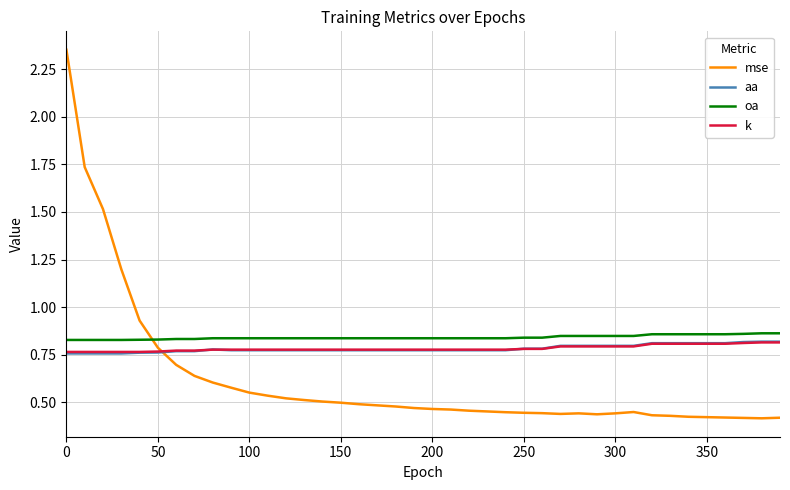

True or false: oa and k cross at least once.

False